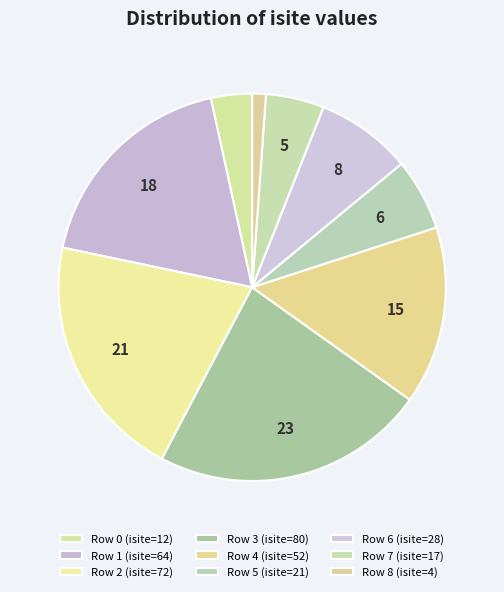

How many slices are in this pie chart?

9